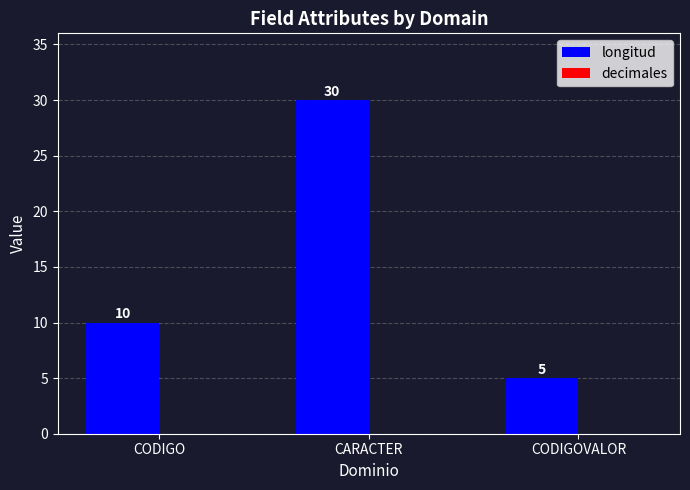

Which label corresponds to the smallest value in the chart?

CODIGOVALOR